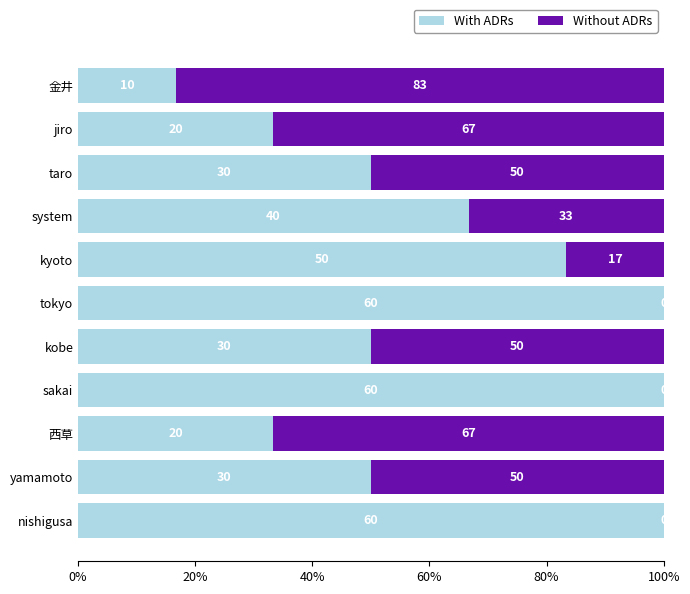

What are all the series names shown in the legend?

With ADRs, Without ADRs